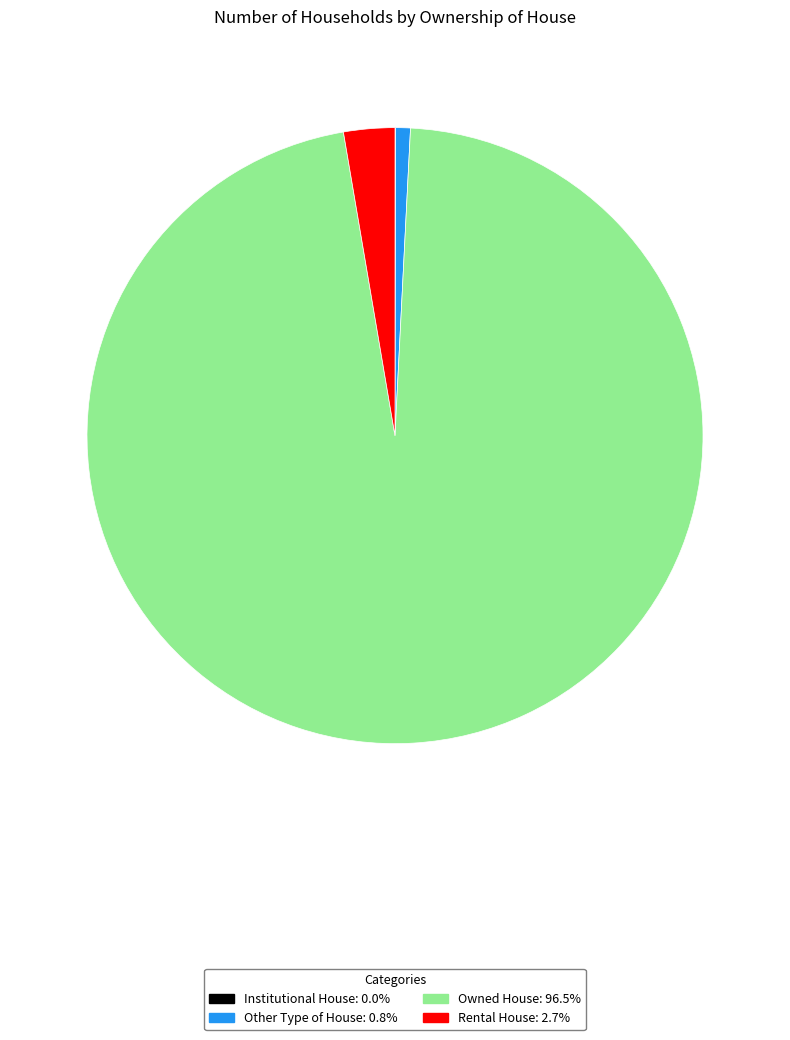

What is the ratio of the value at Rental House: 2.7% to the value at Other Type of House: 0.8%?

3.5